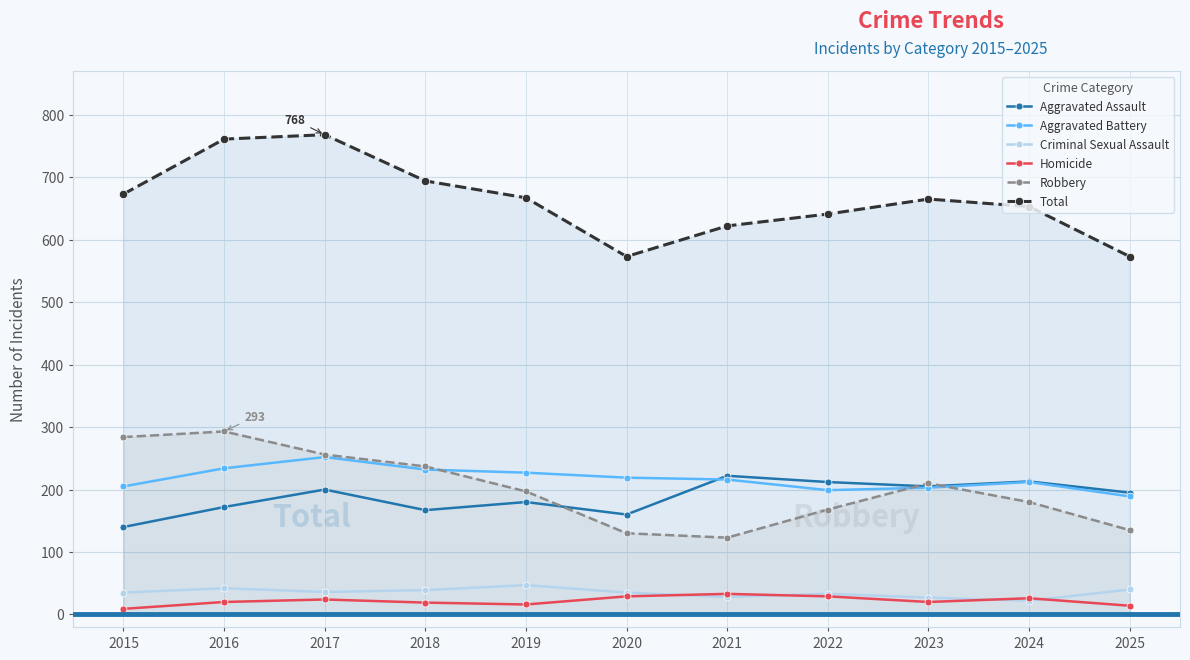

How many lines are shown in the chart?

6